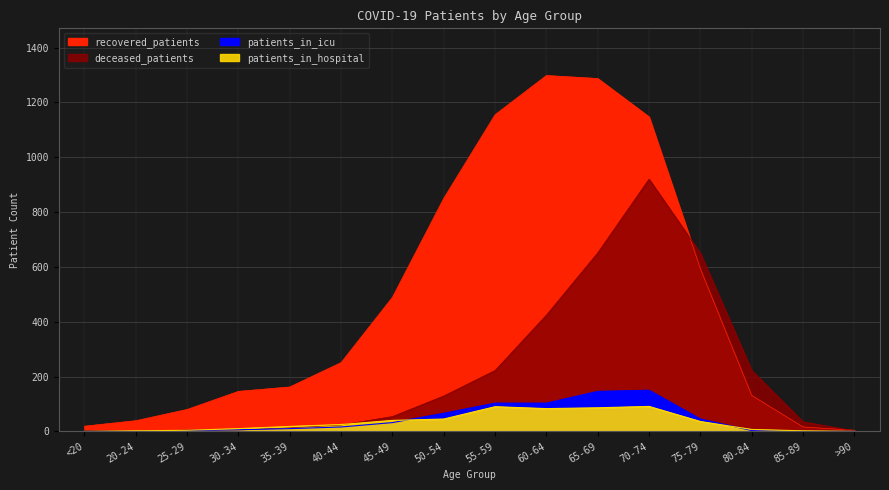

At which label does deceased_patients first exceed 54?

50-54